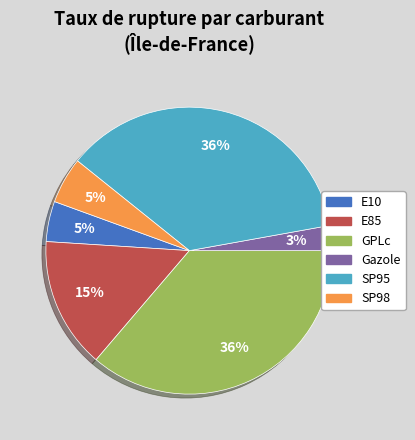

How many segments does this pie chart have?

6